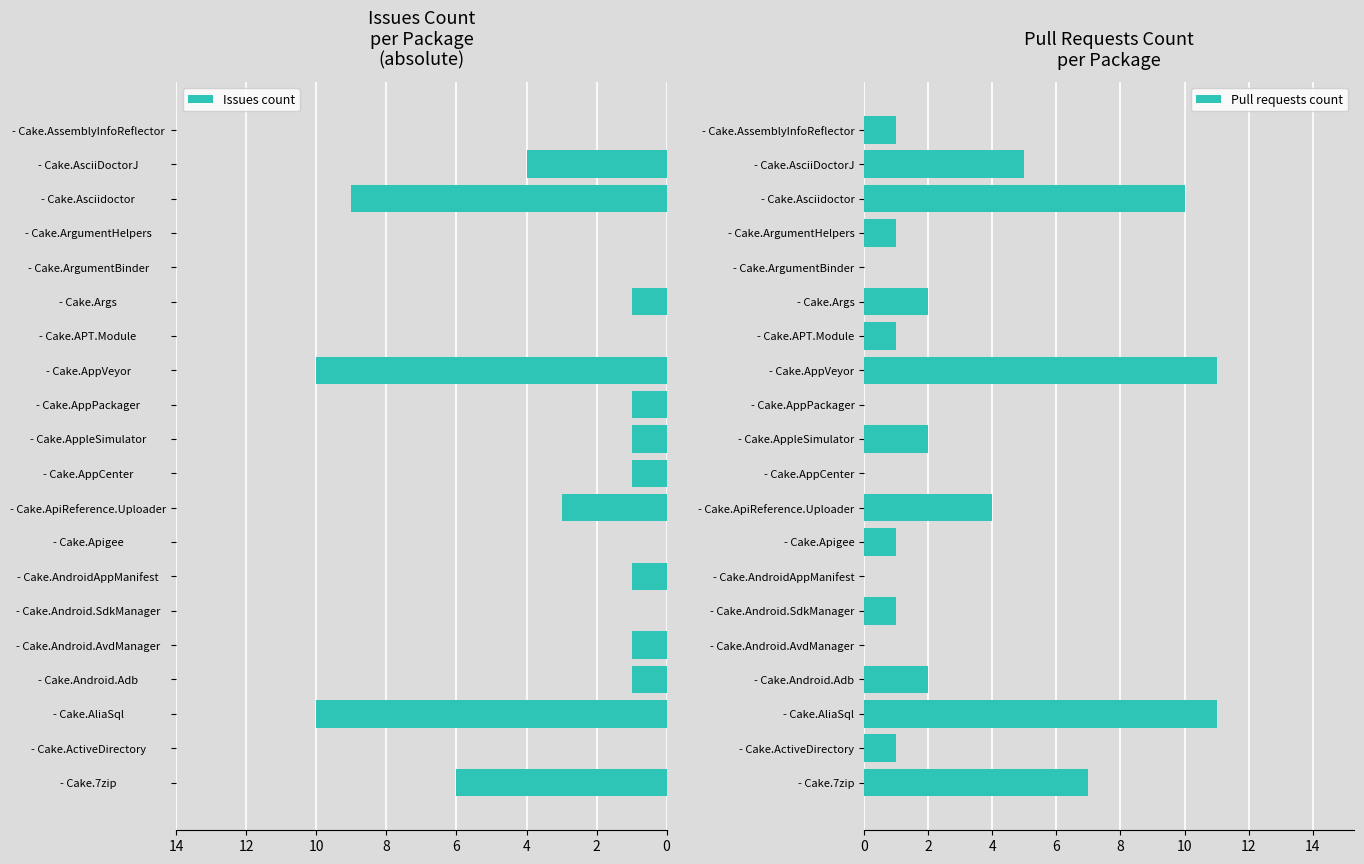

The Pull requests count series shows 3 at - Cake.7zip. True or false?

False